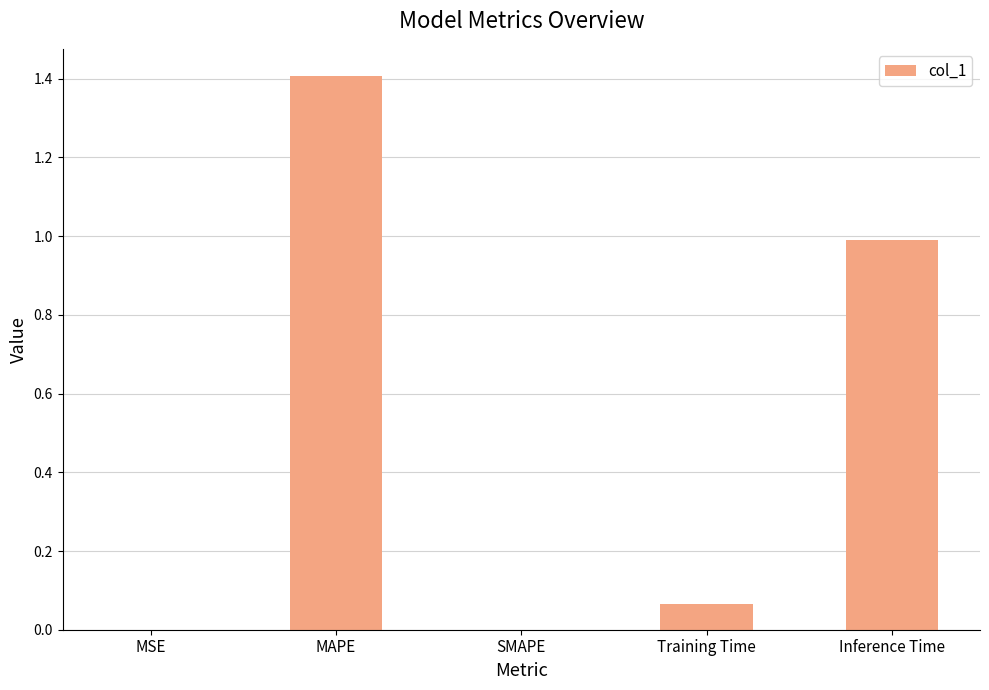

Read the value at MAPE.

1.4